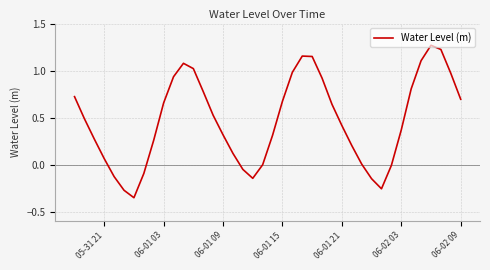

What is the difference between the maximum and minimum values?

1.6